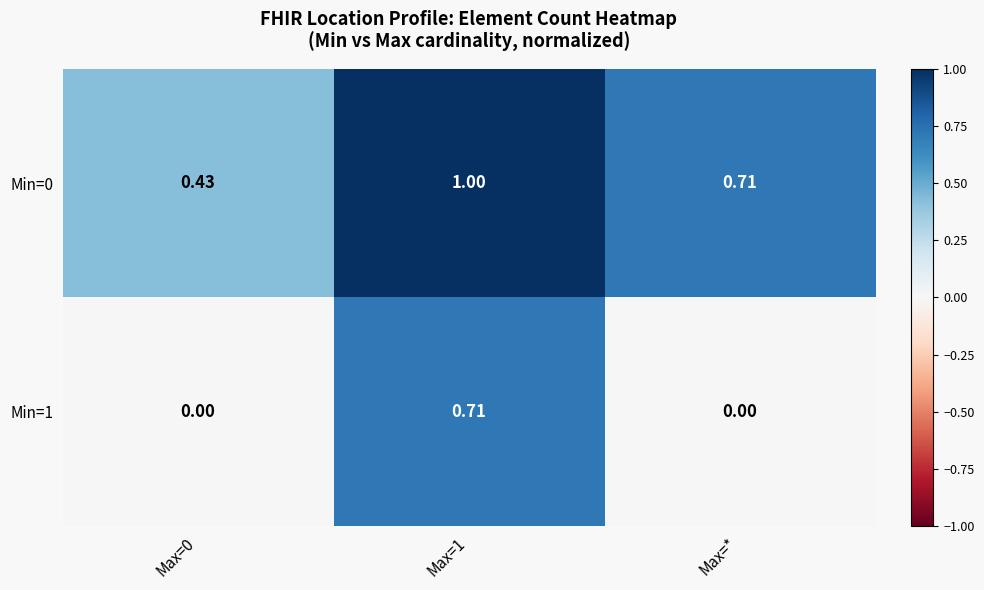

What is the total value across all series at Max=*?

0.7